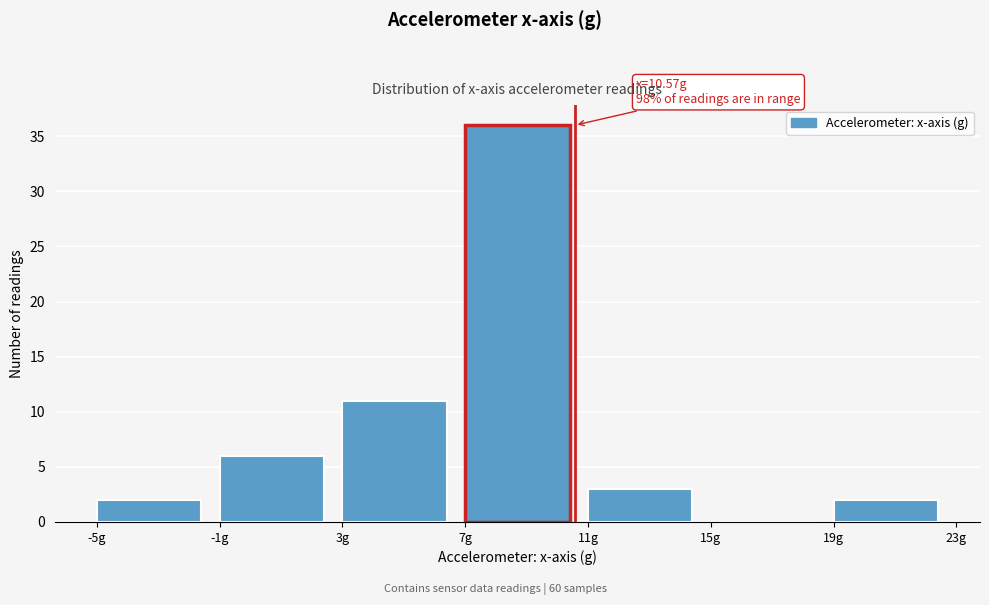

Over which range of the x-axis is the bar tallest?

7 to 11